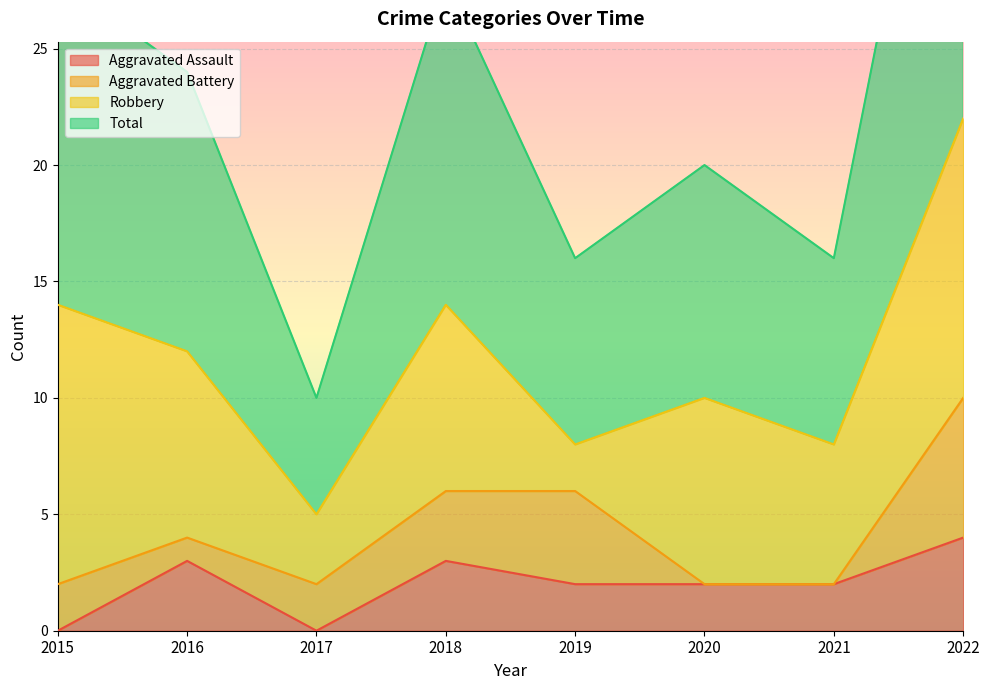

What is the value of the Aggravated Assault point at the 8th from the left?

4